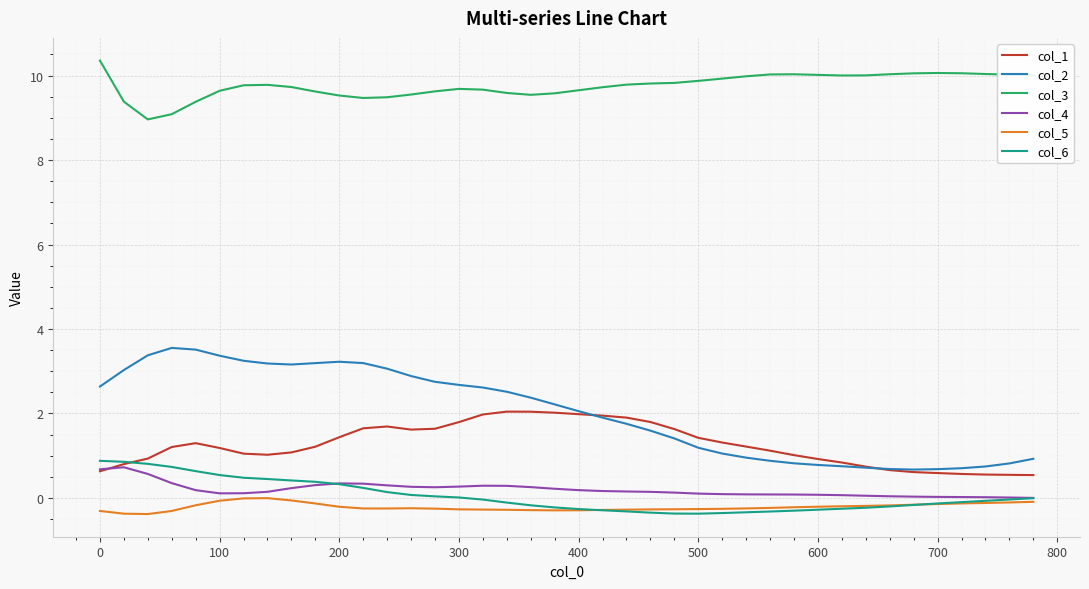

Which series has the widest spread of values?

col_2